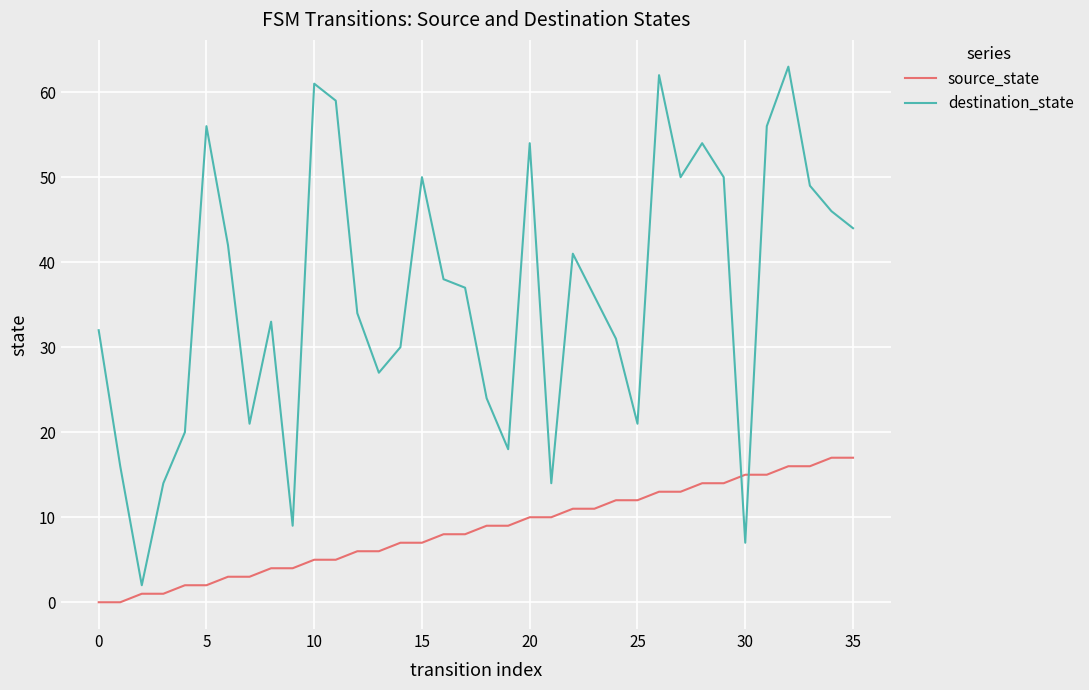

Which series has the largest range (max minus min)?

destination_state